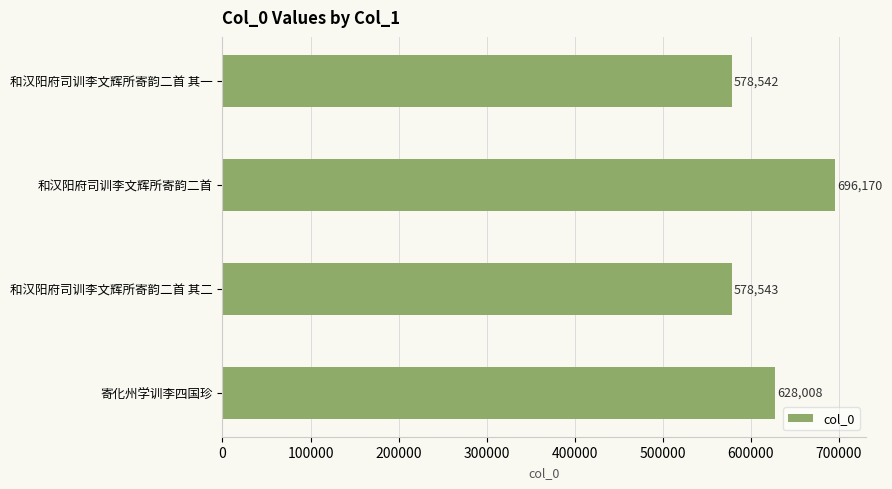

Does the chart contain any negative values?

No